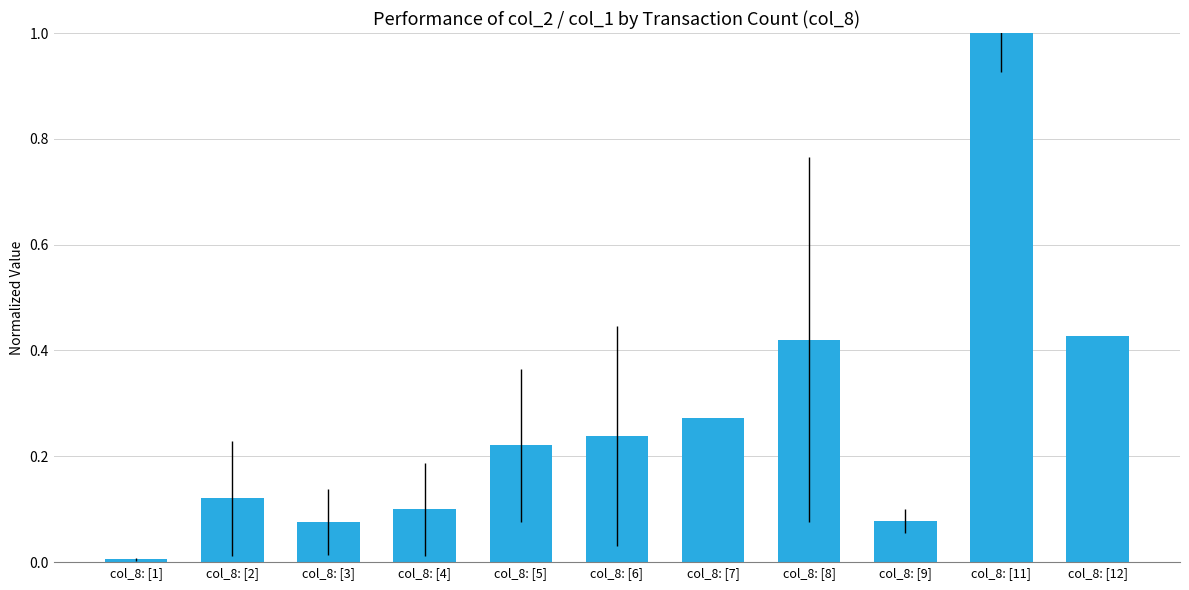

True or false: the data shows 0.0 at col_8: [3].

False